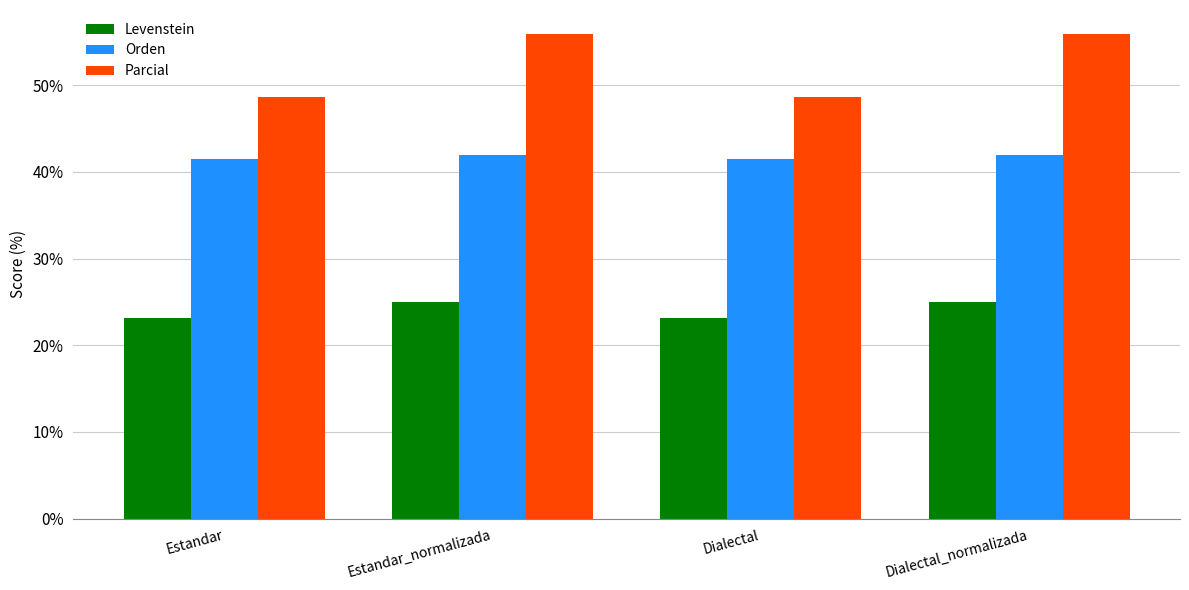

The Parcial series shows 48.6 at Dialectal. True or false?

True